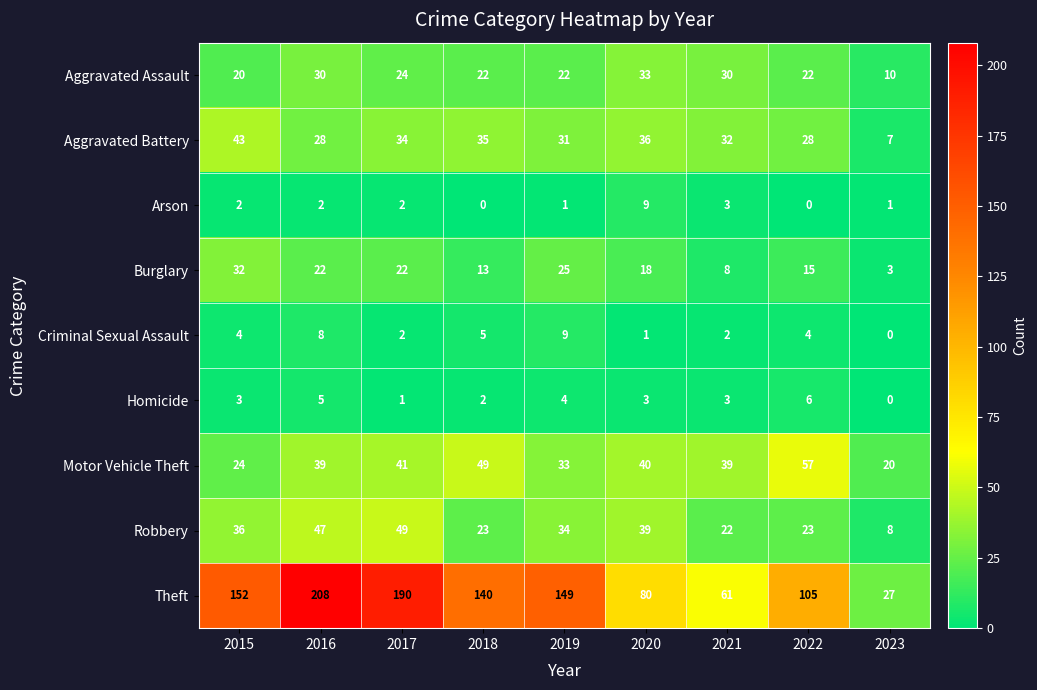

Read the Motor Vehicle Theft value at 2020, to the nearest 10.

40